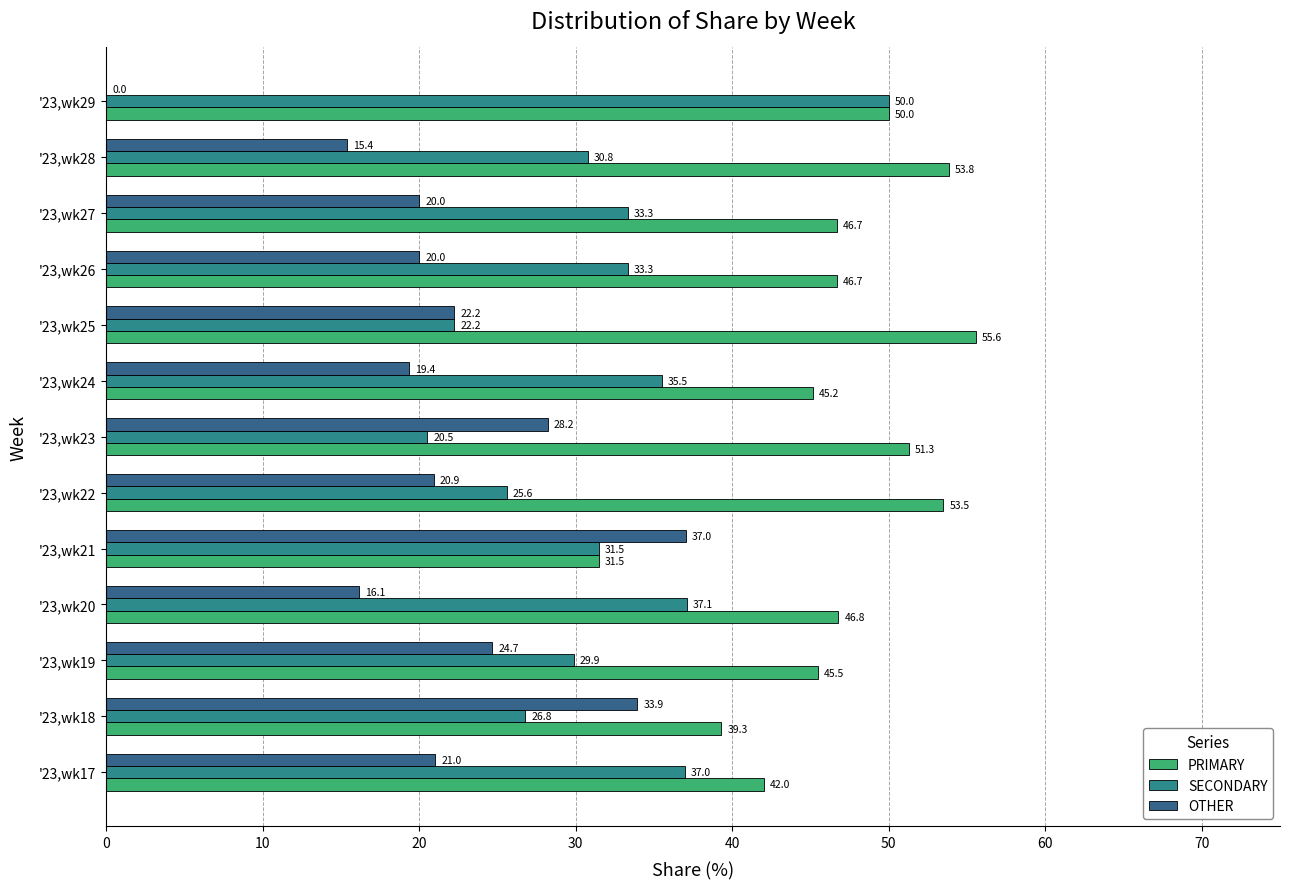

List the series in order of their overall mean, highest first.

PRIMARY, SECONDARY, OTHER